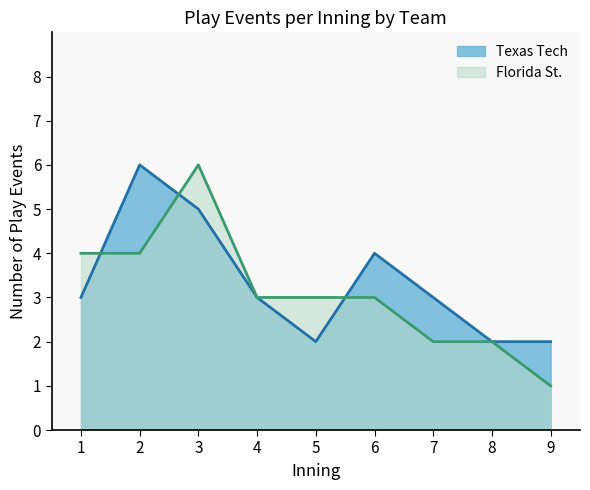

What is the difference between the maximum and minimum values in the Florida St. series?

5